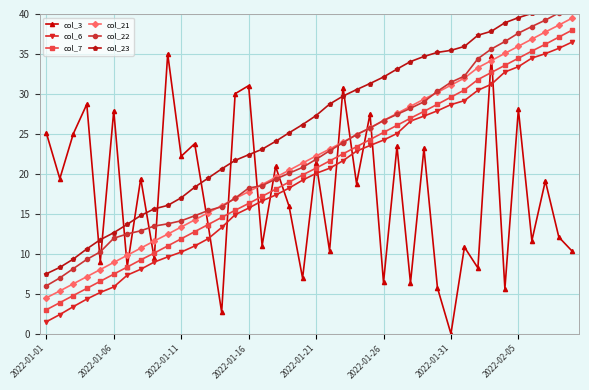

What is the average value of the col_7 series?

20.4